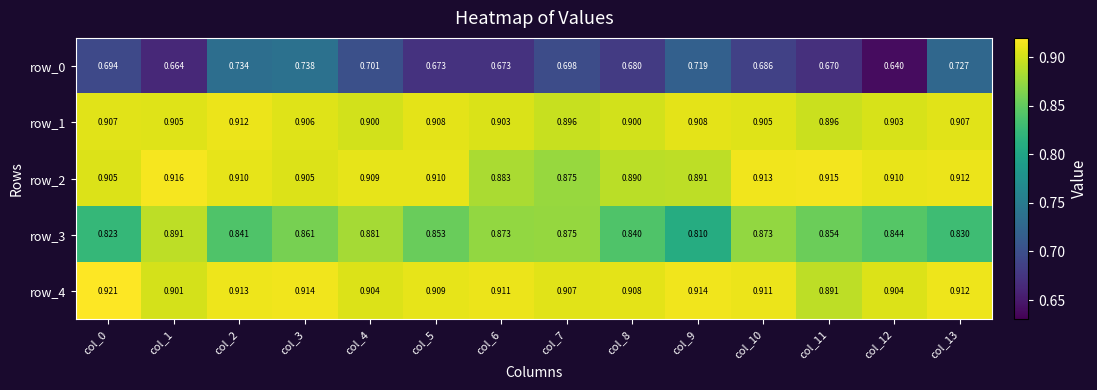

Is the value of row_1 at col_12 greater than the value of row_0 at col_0?

Yes